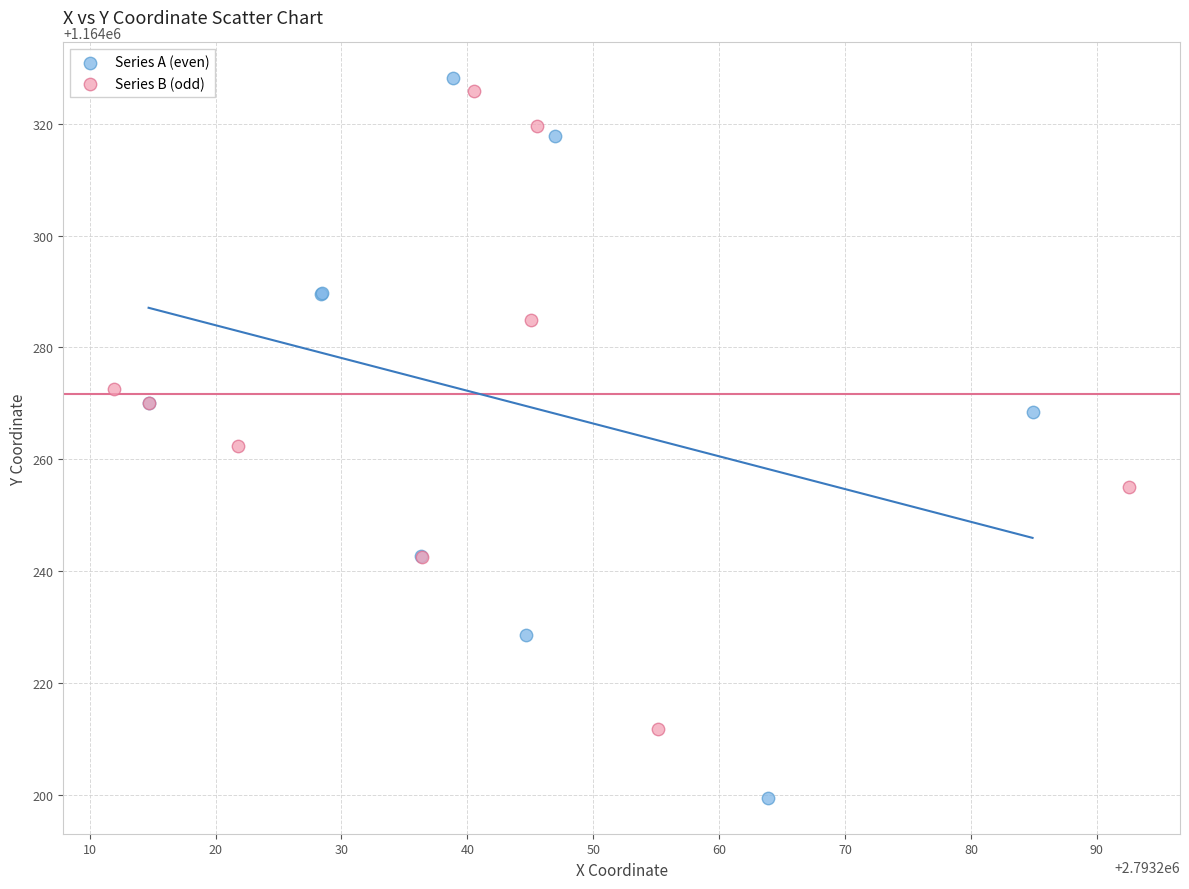

Which series contains the lowest Y value?

Series A (even)